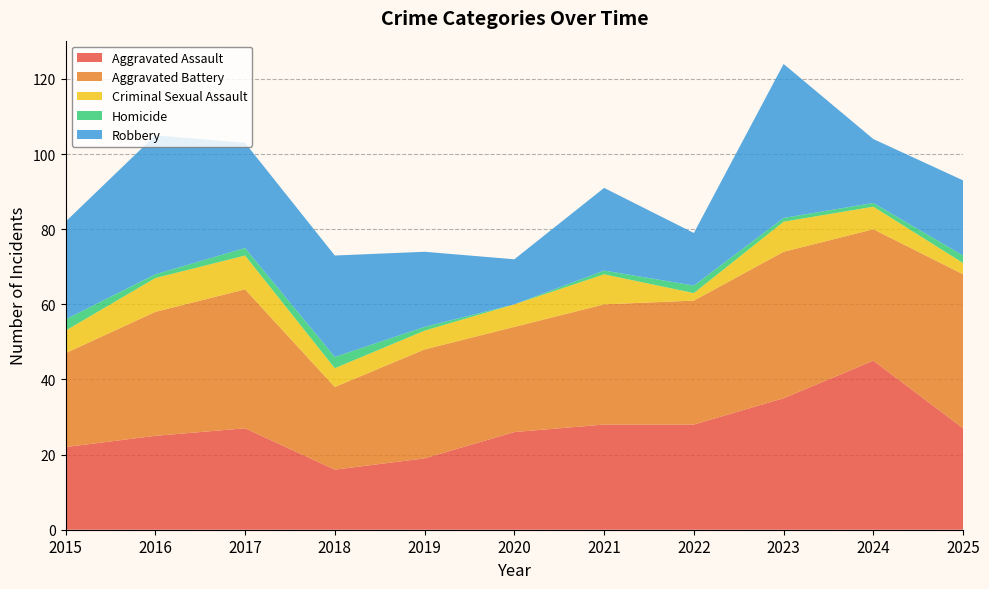

Reading right to left, list all the values displayed in this chart.

Aggravated Assault: 27	45	35	28	28	26	19	16	27	25	22
Aggravated Battery: 41	35	39	33	32	28	29	22	37	33	25
Criminal Sexual Assault: 3	6	8	2	8	6	5	5	9	9	6
Homicide: 2	1	1	2	1	0	1	3	2	1	3
Robbery: 20	17	41	14	22	12	20	27	28	37	26